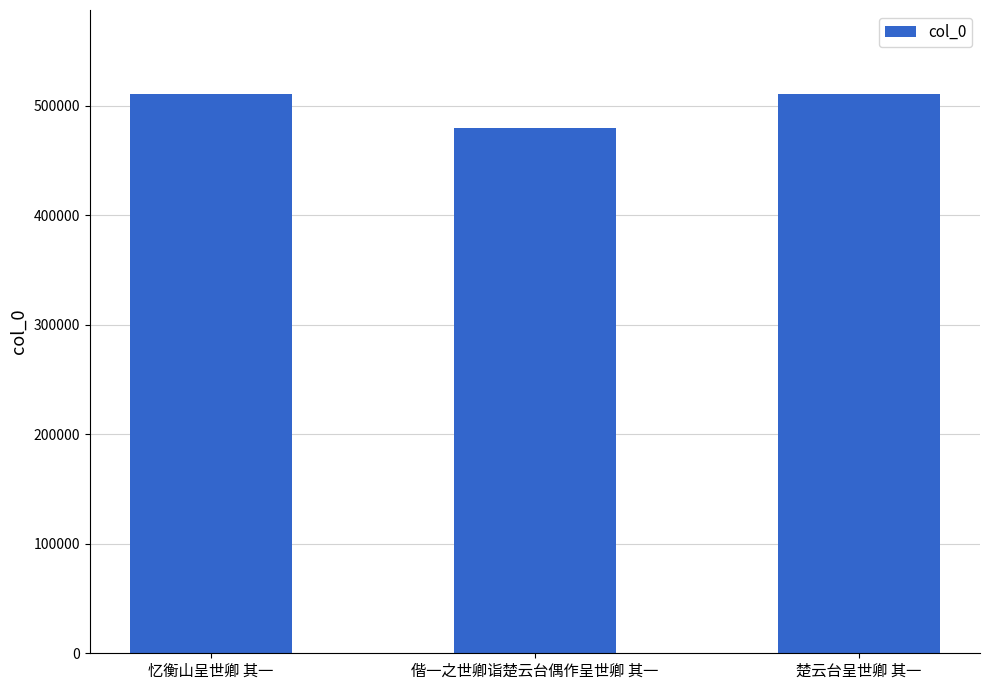

What is the difference between the maximum and minimum values?

30955